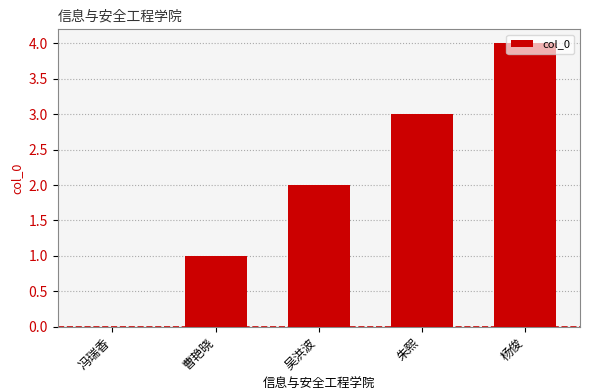

What is the sum of all values?

10